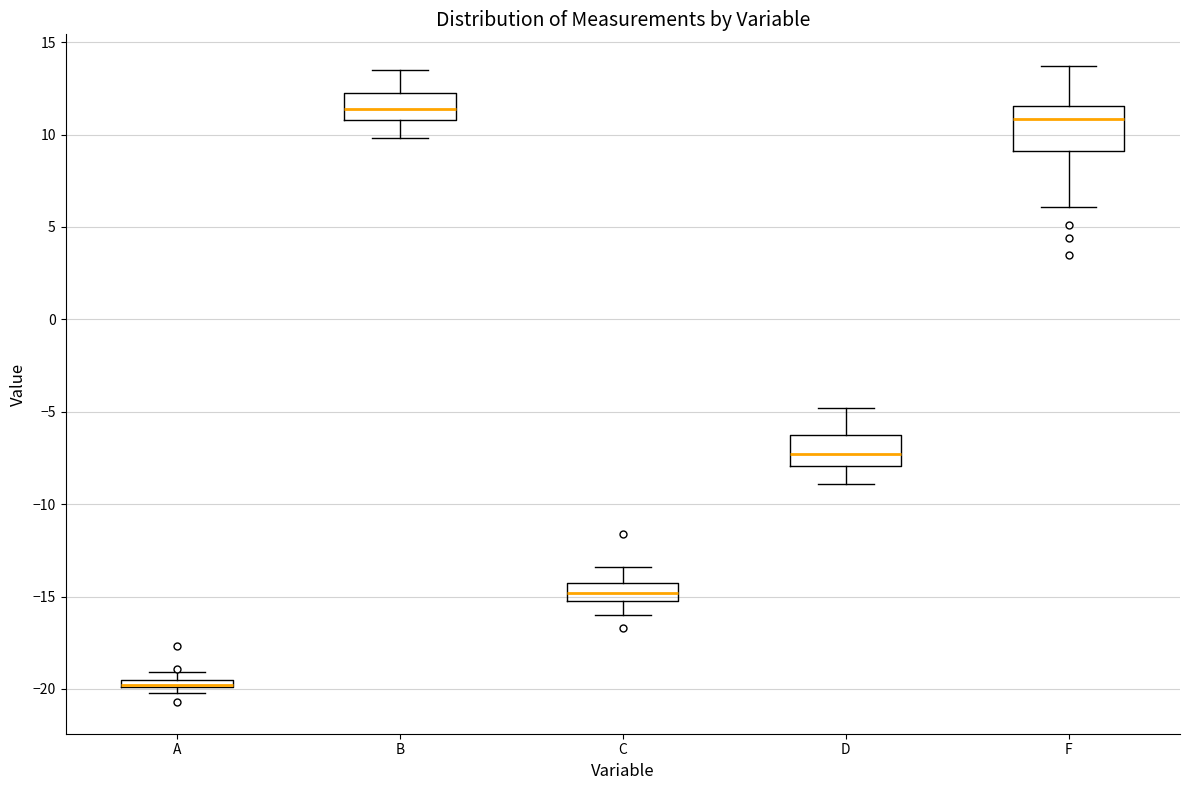

Where does the median line of the box for B sit on the y-axis? The values are not printed on the chart, so give them approximately, as read against the axis.

11.5